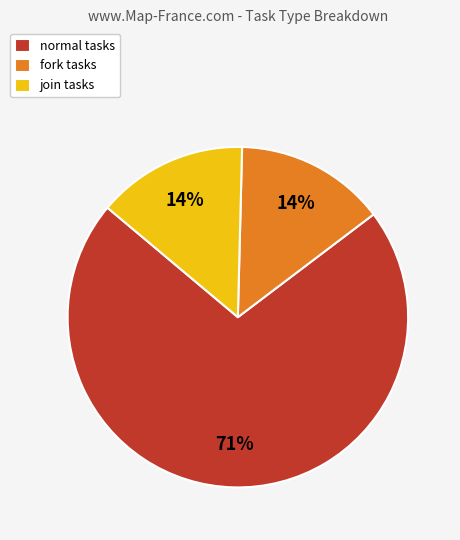

To the nearest percent, what is the average slice percentage?

33%